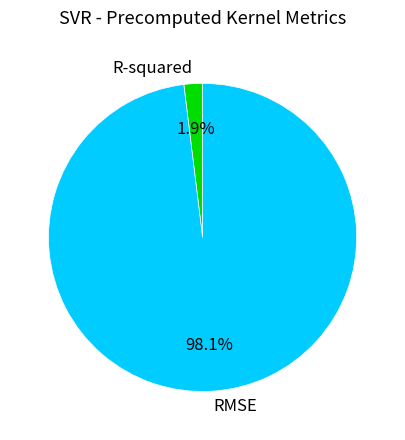

Is there a majority slice in this chart?

Yes